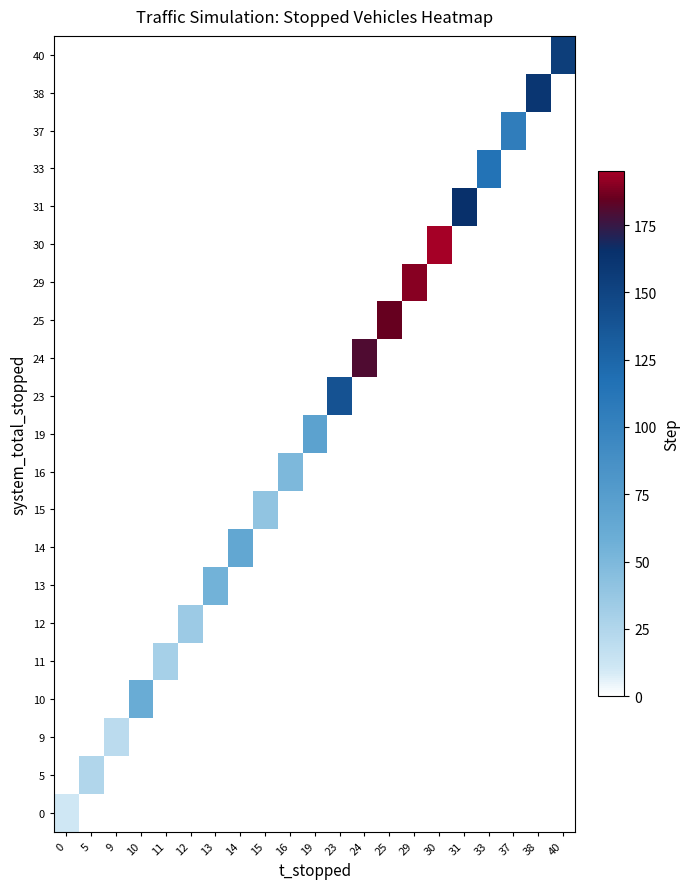

How many values in row_12 are above zero?

1